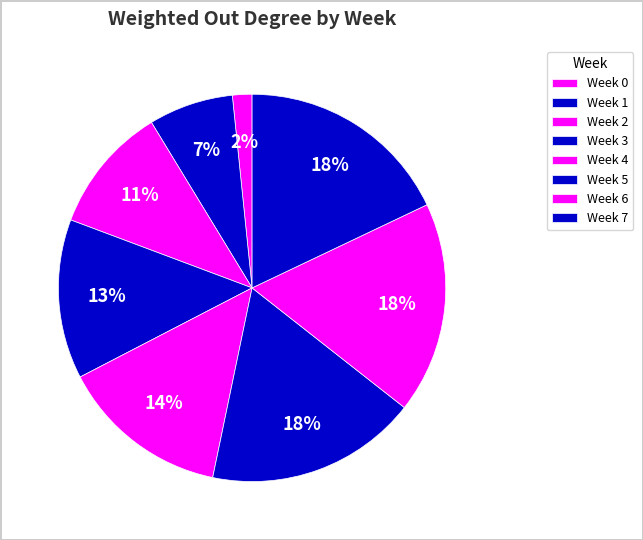

How many segments does this pie chart have?

8